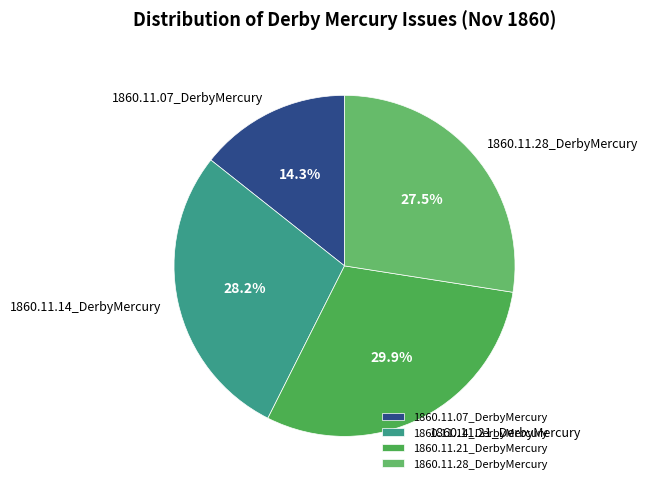

Which category has the biggest portion of the pie?

1860.11.21_DerbyMercury